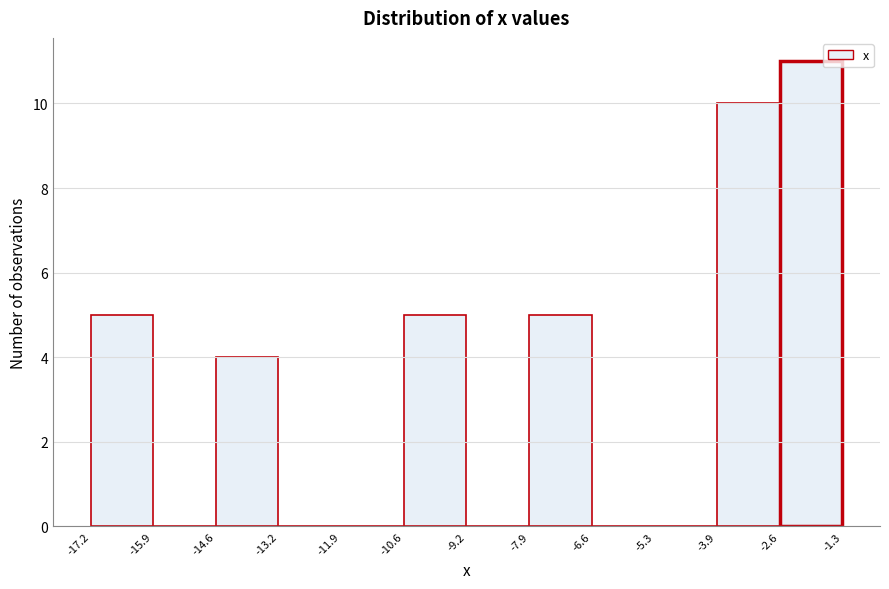

What is the height of the bar covering -7.9 to -6.6 on the x-axis? The values are not printed on the chart, so give them approximately, as read against the axis.

5